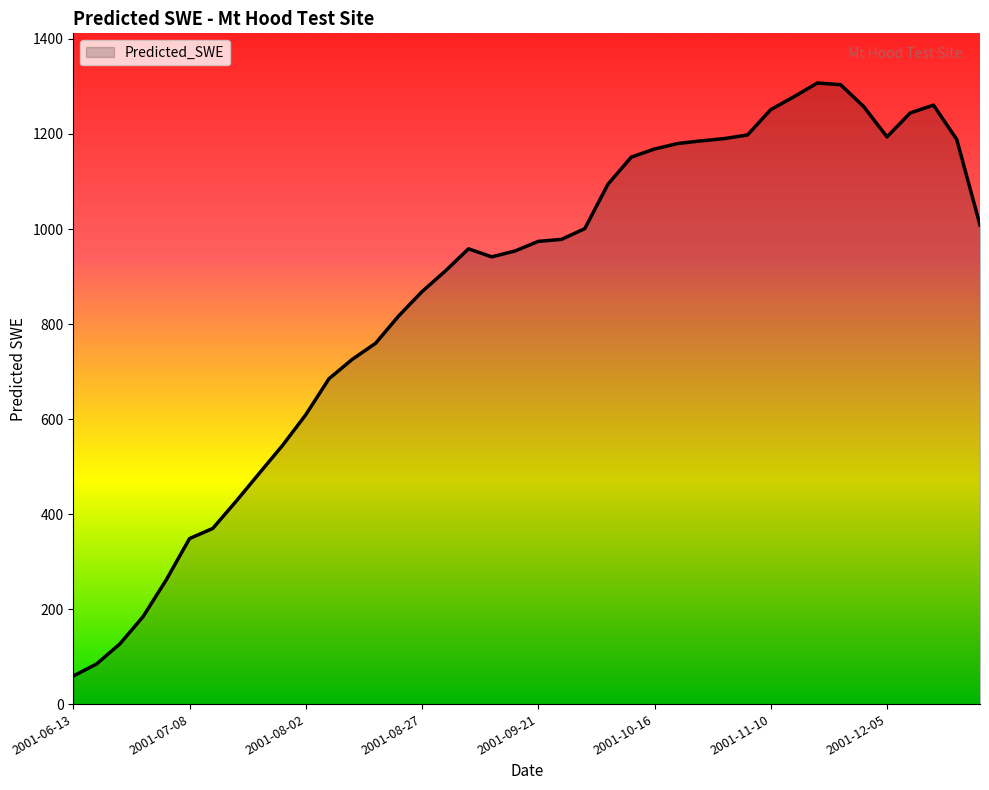

What is the maximum value shown in the chart?

1307.3